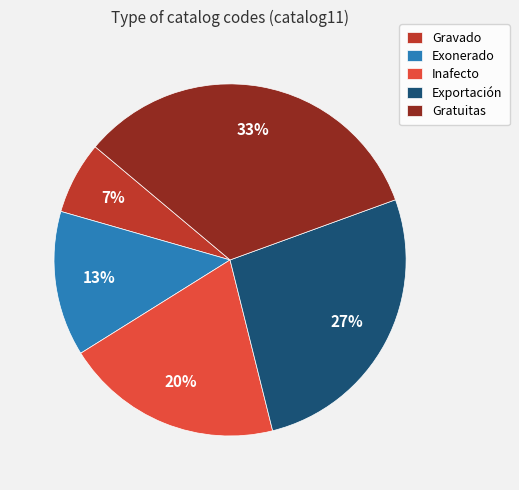

Count the number of slices in the pie.

5